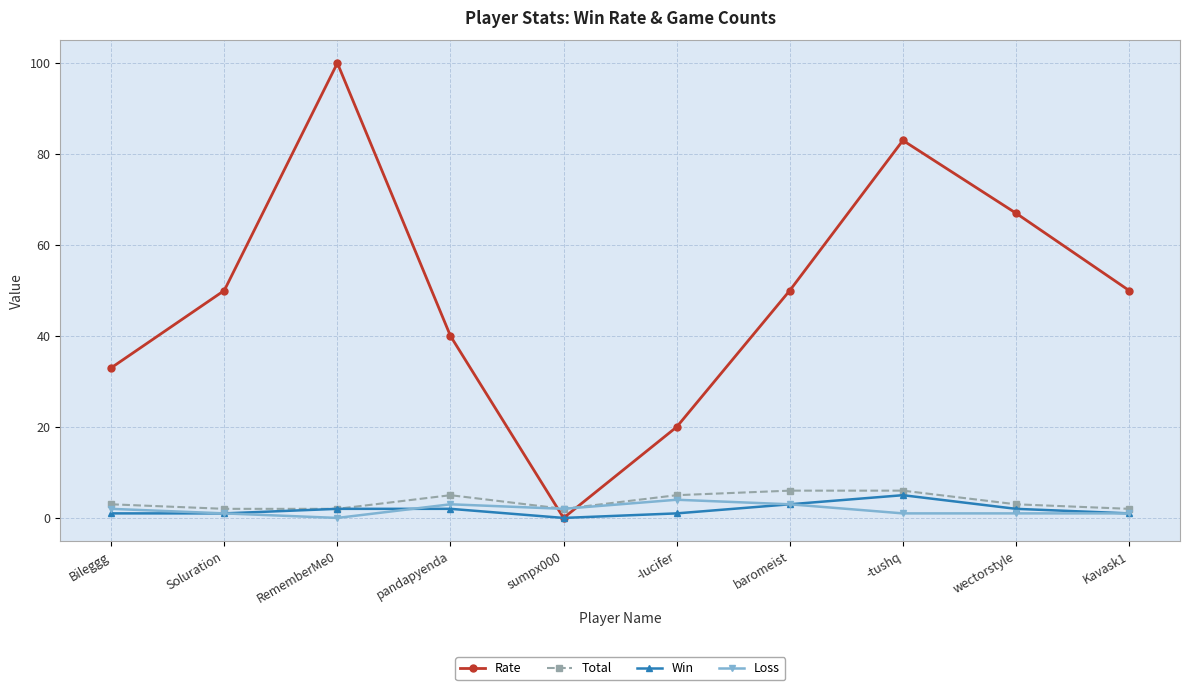

Does the chart display data point markers on the line(s)?

Yes